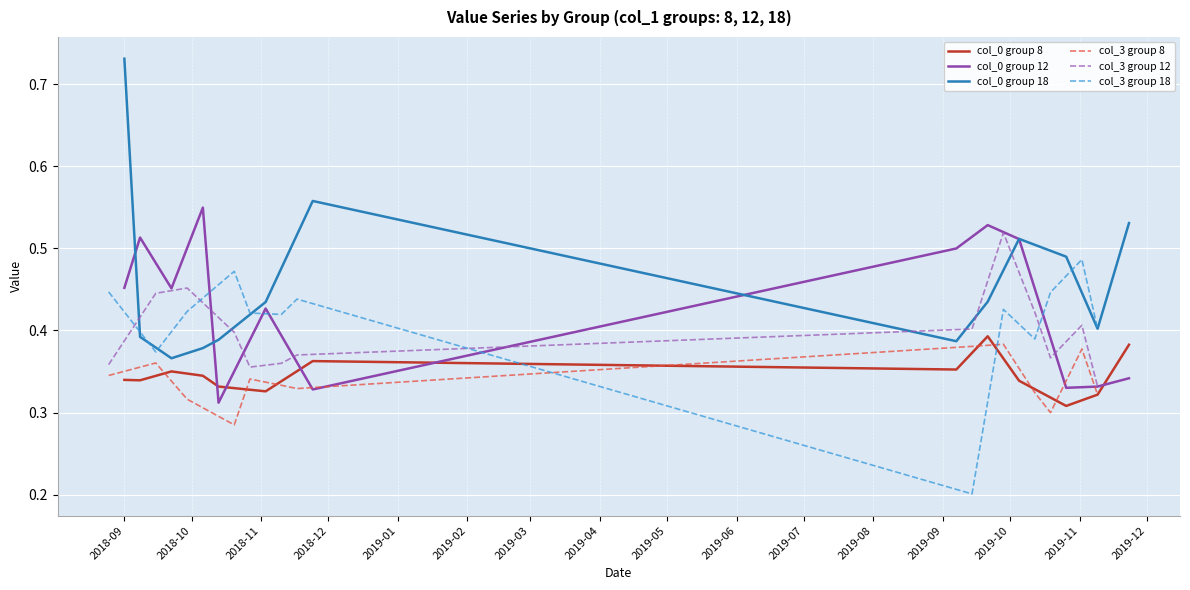

True or false: col_0 group 18 and col_0 group 8 intersect in this chart.

False